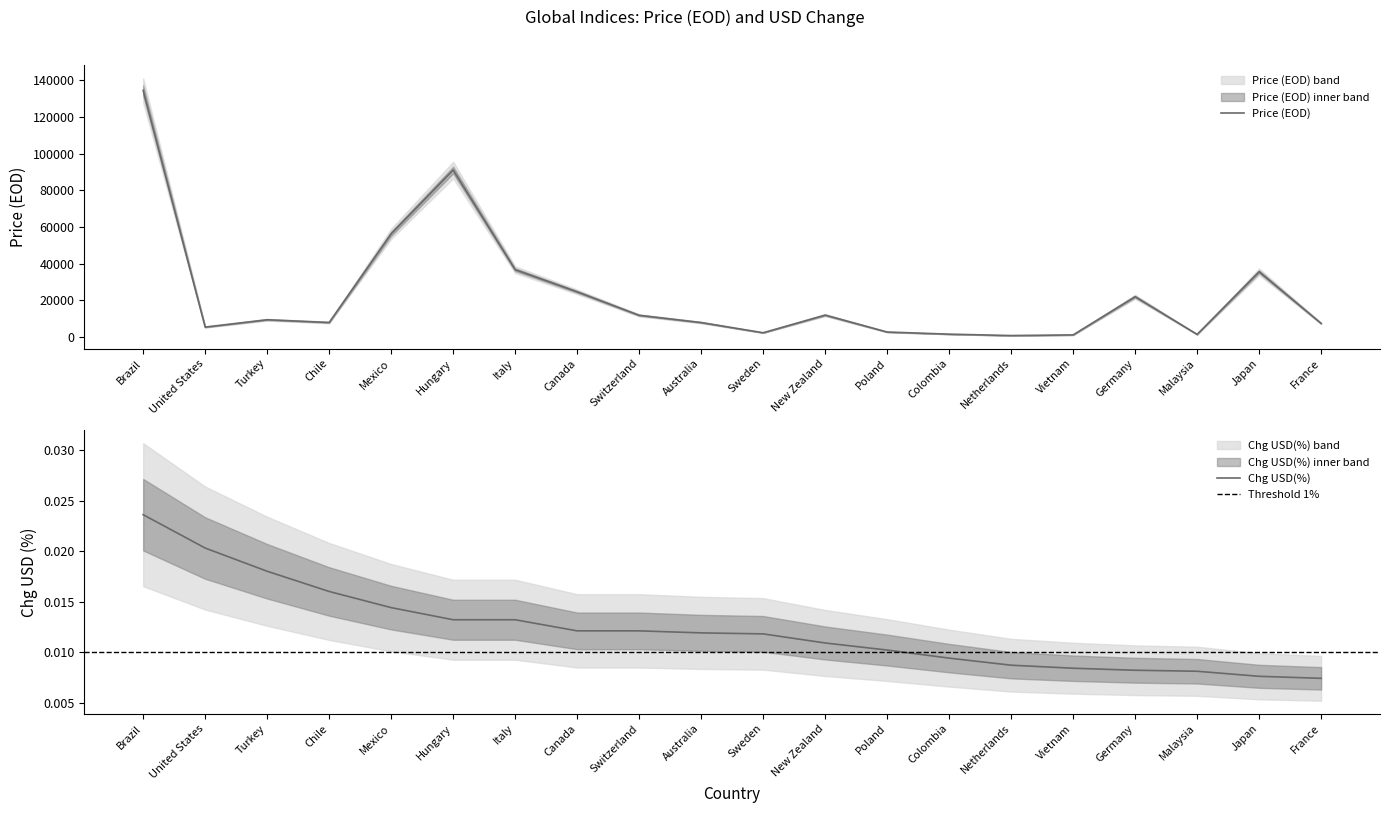

What is the label of the 3rd point from the left?

Turkey